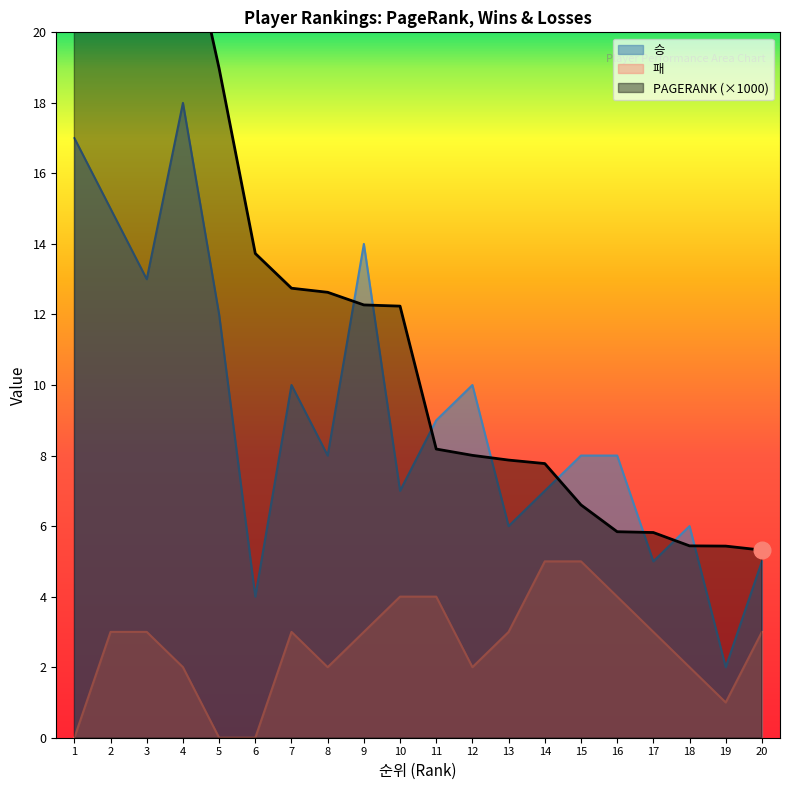

How many positive values does the 패 series have?

17